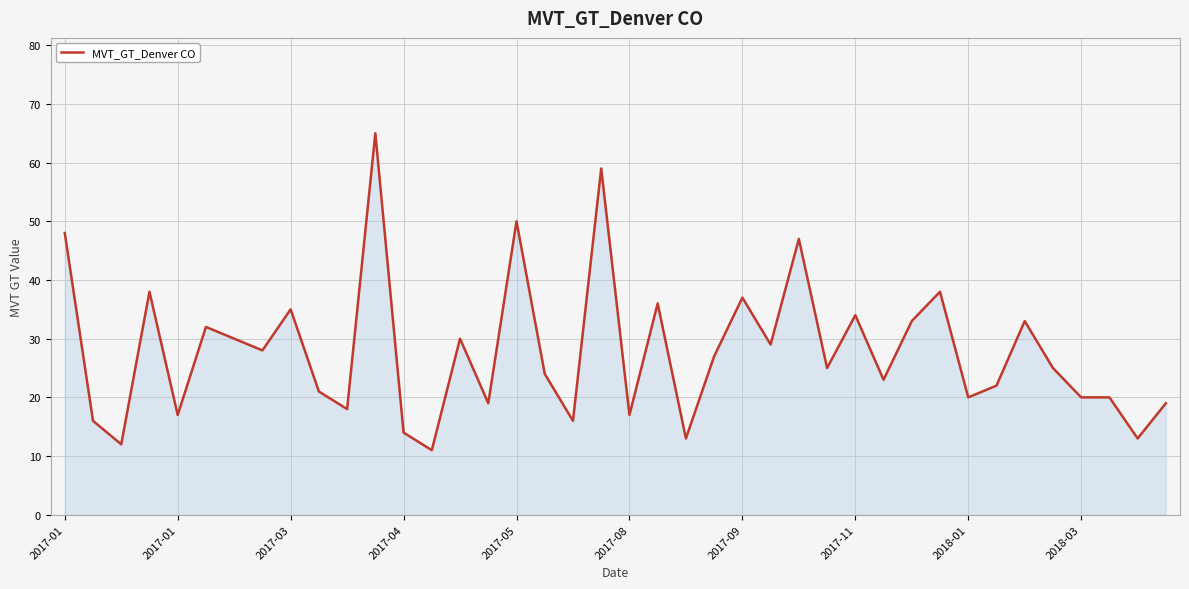

Does the chart display data point markers on the line(s)?

No